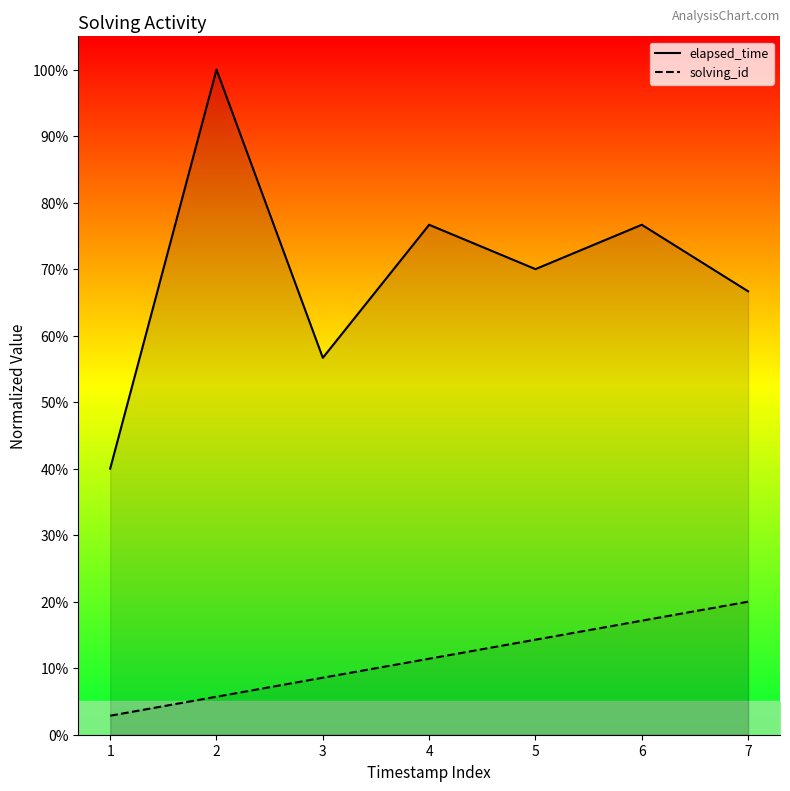

What is the difference between the maximum and minimum values in the elapsed_time series?

60.0